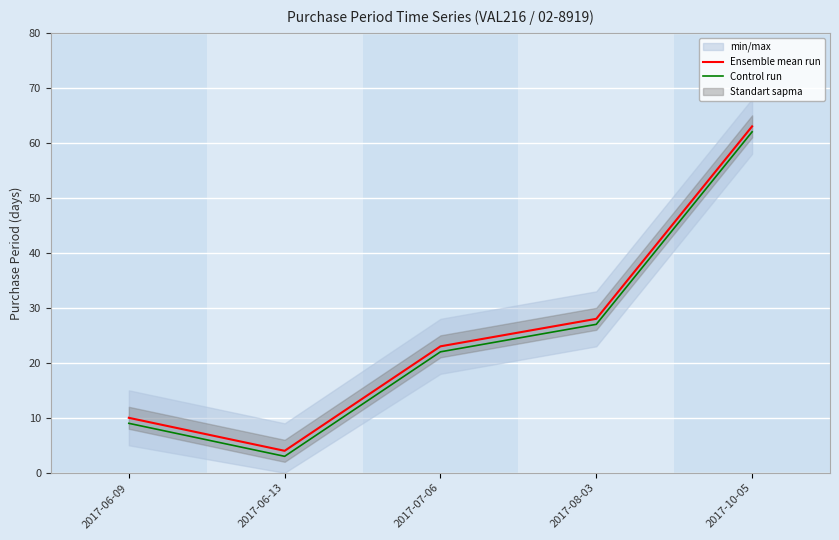

Reading left to right, transcribe all the data shown in this chart.

Ensemble mean run: 2017-06-09=10	2017-06-13=4	2017-07-06=23	2017-08-03=28	2017-10-05=63
Control run: 2017-06-09=9	2017-06-13=3	2017-07-06=22	2017-08-03=27	2017-10-05=62